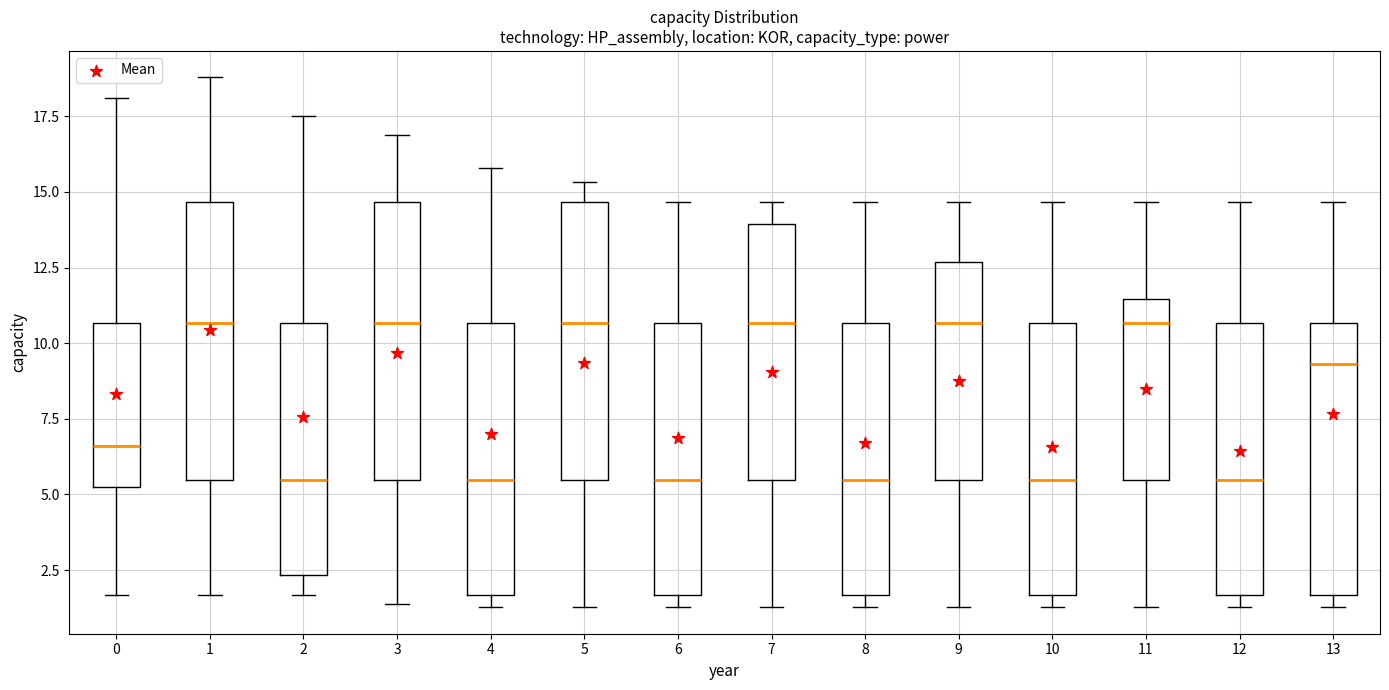

Reading left to right, transcribe this box plot: for each box, give where its median line is, the range the box spans, and where its two whiskers end, as read against the y-axis. The values are not printed on the chart, so give them approximately, as read against the axis.

0: median 6.5, box 5.5 to 10.5, whiskers 1.5 to 18.0
1: median 10.5, box 5.5 to 14.5, whiskers 1.5 to 19.0
2: median 5.5, box 2.5 to 10.5, whiskers 1.5 to 17.5
3: median 10.5, box 5.5 to 14.5, whiskers 1.5 to 17.0
4: median 5.5, box 1.5 to 10.5, whiskers 1.5 (just below the box's lower edge) to 16.0
5: median 10.5, box 5.5 to 14.5, whiskers 1.5 to 15.5
6: median 5.5, box 1.5 to 10.5, whiskers 1.5 (just below the box's lower edge) to 14.5
7: median 10.5, box 5.5 to 14.0, whiskers 1.5 to 14.5
8: median 5.5, box 1.5 to 10.5, whiskers 1.5 (just below the box's lower edge) to 14.5
9: median 10.5, box 5.5 to 12.5, whiskers 1.5 to 14.5
10: median 5.5, box 1.5 to 10.5, whiskers 1.5 (just below the box's lower edge) to 14.5
11: median 10.5, box 5.5 to 11.5, whiskers 1.5 to 14.5
12: median 5.5, box 1.5 to 10.5, whiskers 1.5 (just below the box's lower edge) to 14.5
13: median 9.5, box 1.5 to 10.5, whiskers 1.5 (just below the box's lower edge) to 14.5